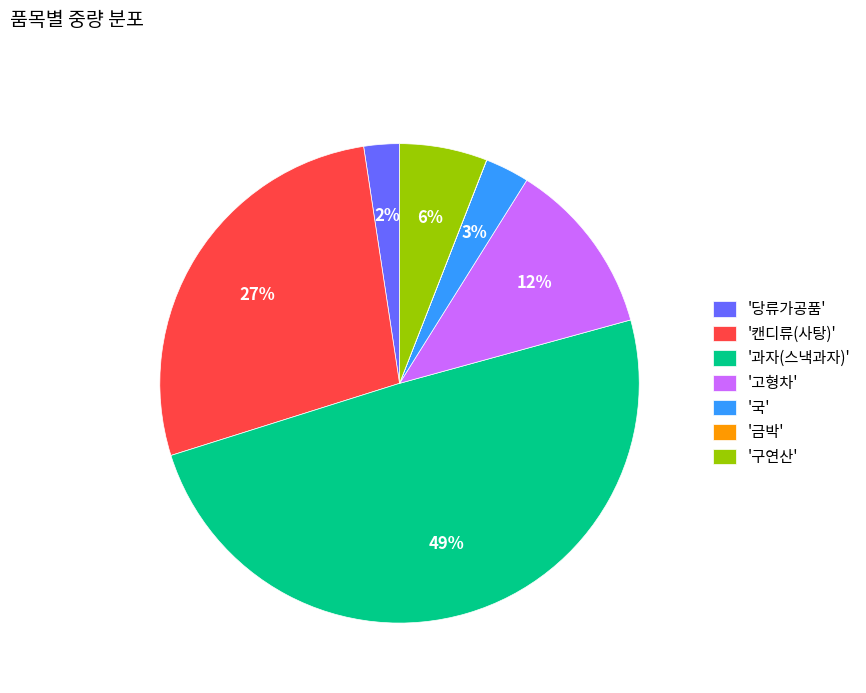

Is the sum of '캔디류(사탕)' and '고형차' greater than half?

No